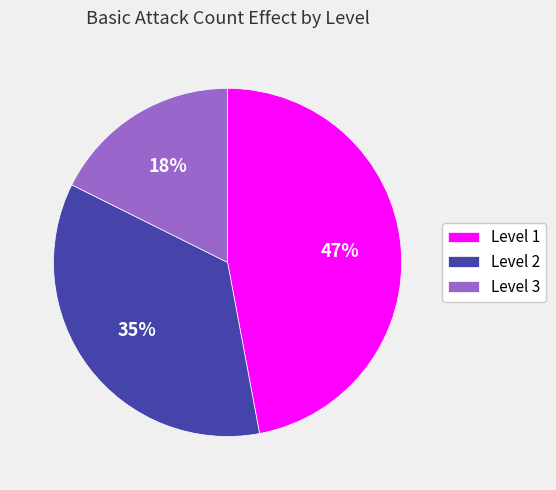

Which slice is the largest?

Level 1